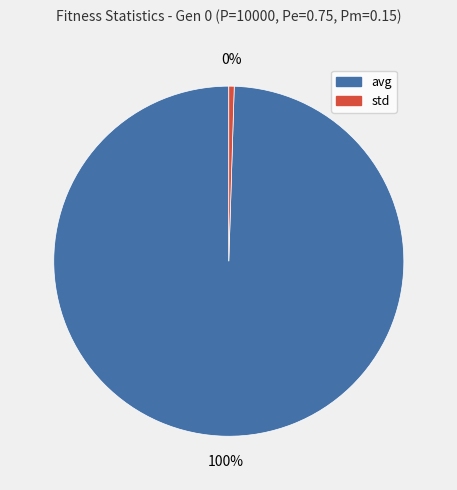

How many segments does this pie chart have?

2